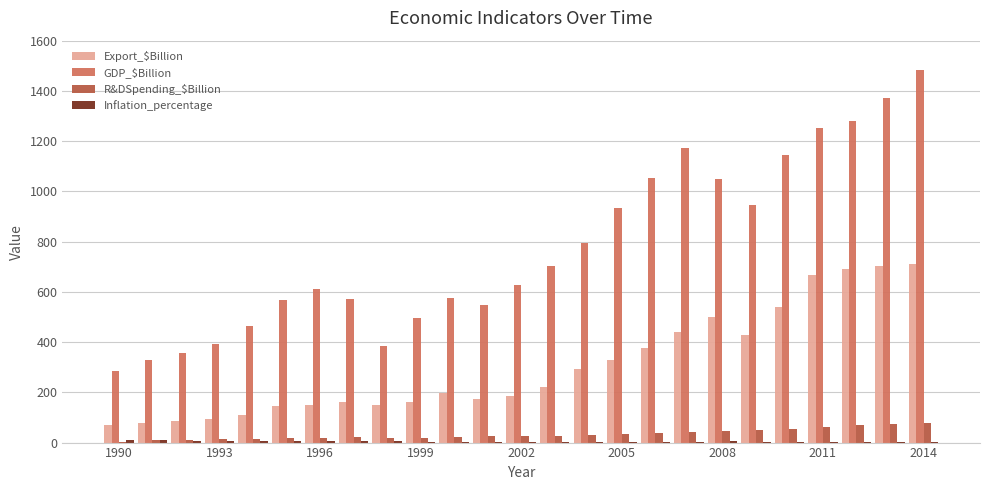

What is the highest value of the GDP_$Billion series?

1484.3